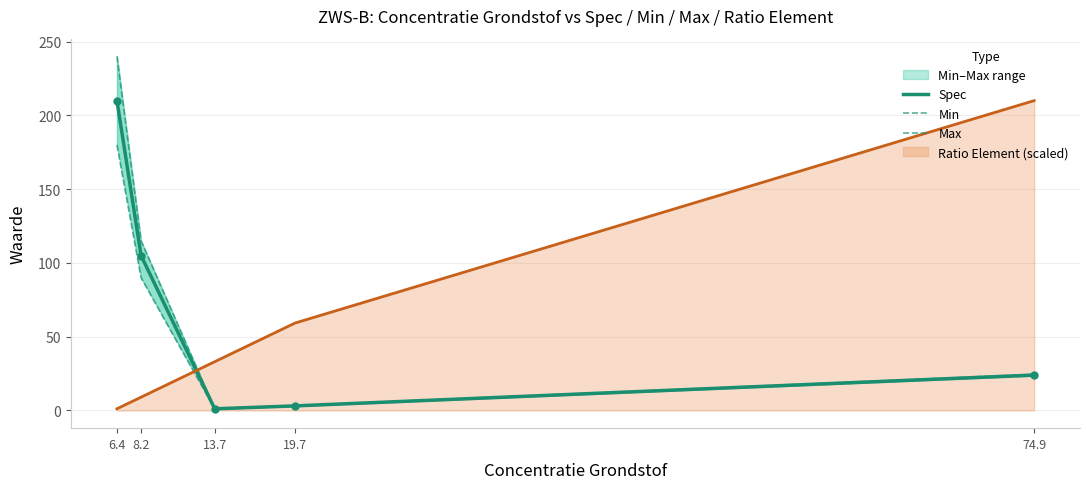

Read the Min value at 19.7.

2.9